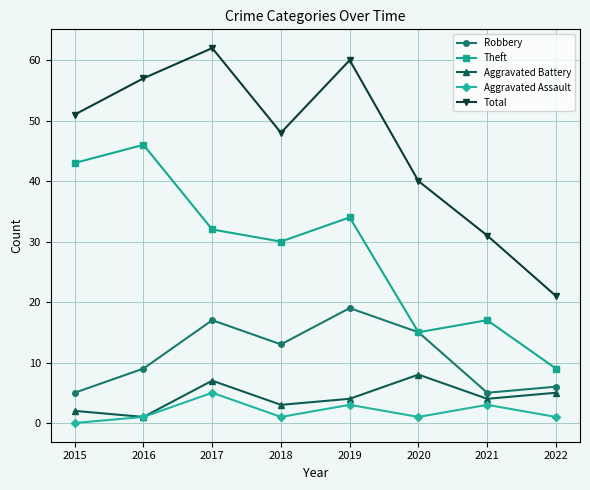

The value of Total at 2022 is 21. True or false?

True